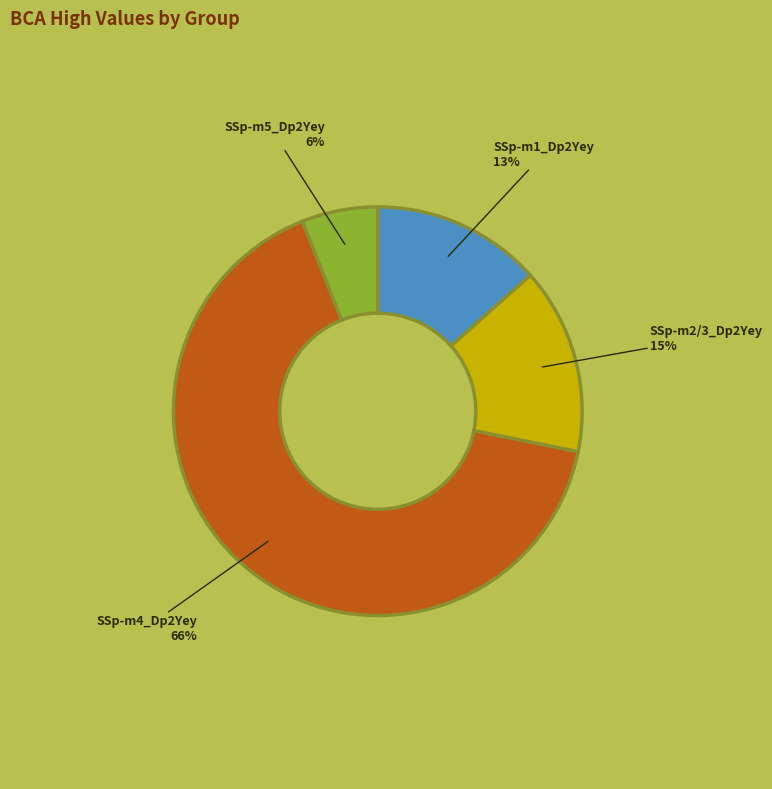

Is it true that SSp-m5_Dp2Yey is 6% of the pie?

True